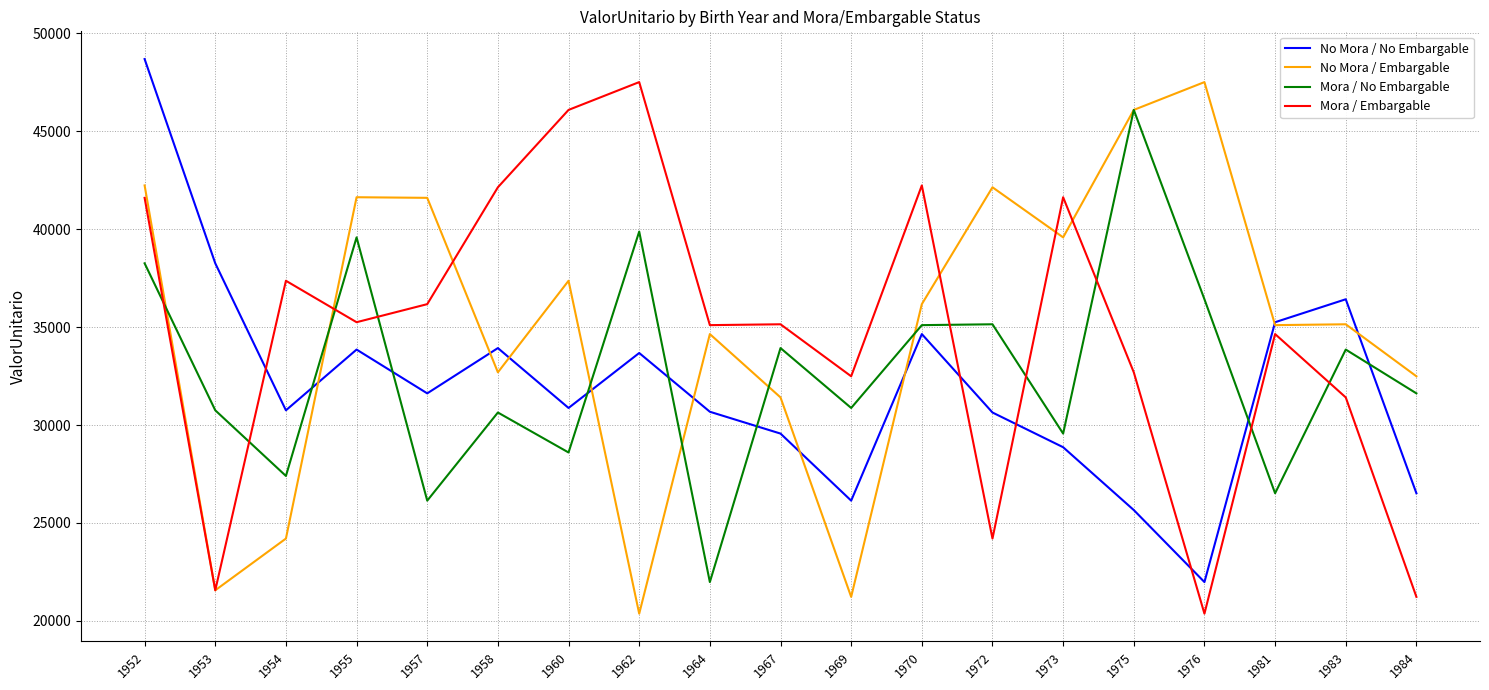

True or false: No Mora / No Embargable has more than 0 points higher than both neighbors.

True